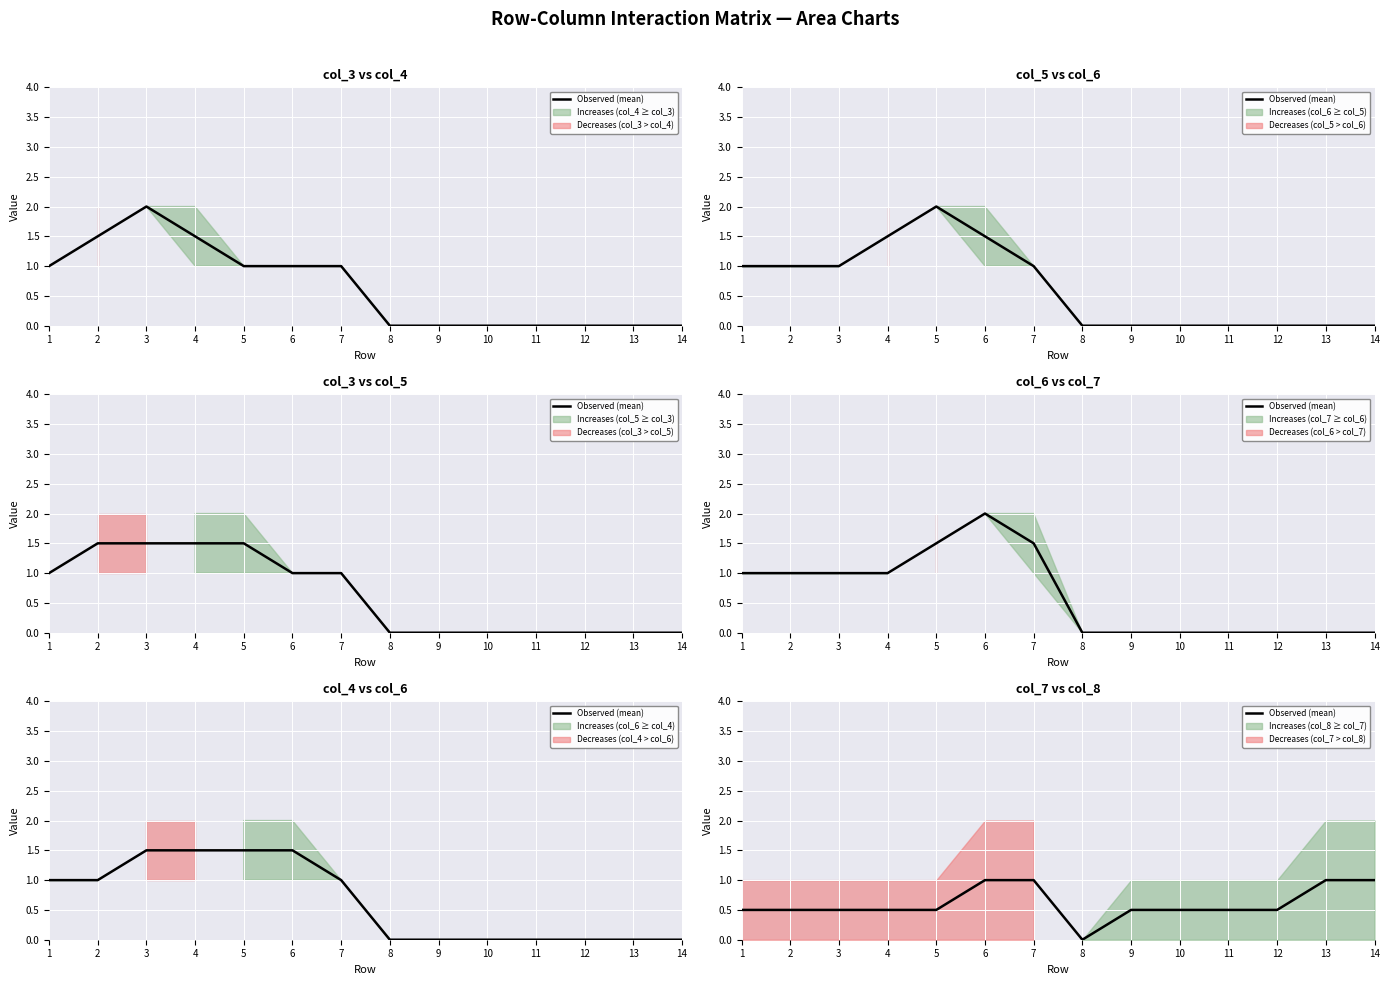

How many values are between 0 and 1?

14